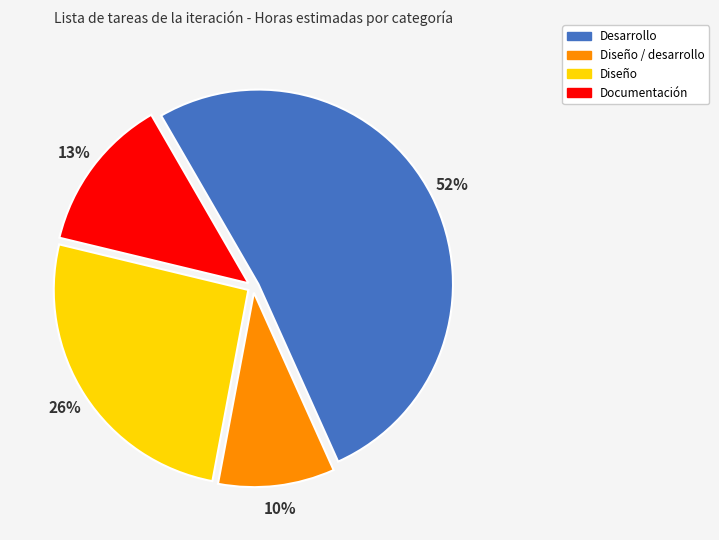

Is there any slice that represents more than half of the pie?

Yes